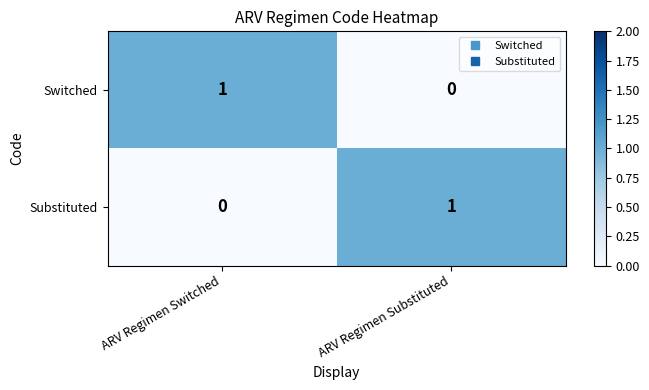

Rank the series at ARV Regimen Substituted from highest to lowest value.

Substituted, Switched